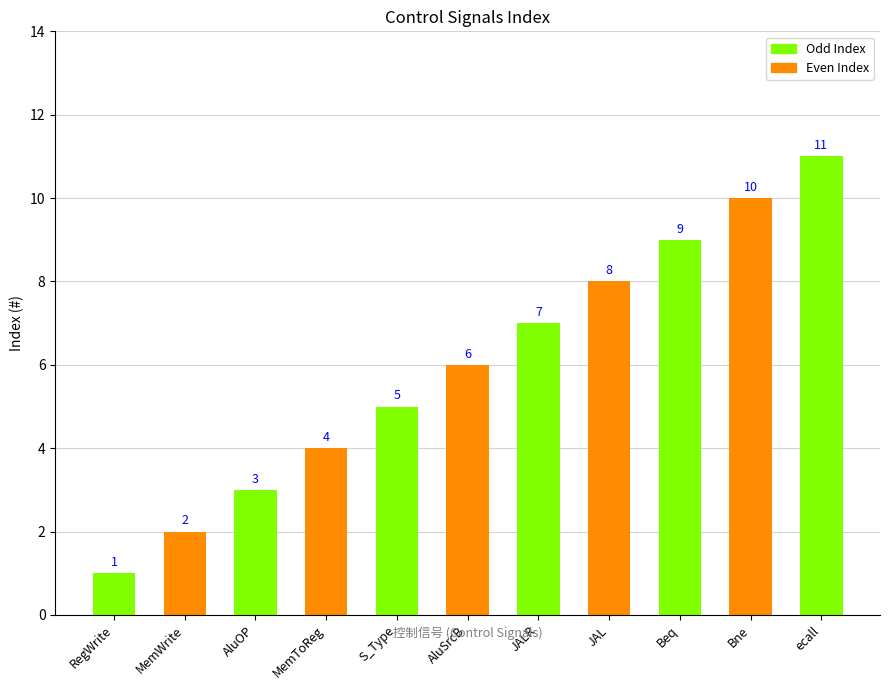

Rank the categories by value from highest to lowest.

ecall, Bne, Beq, JAL, JALR, AluSrcB, S_Type, MemToReg, AluOP, MemWrite, RegWrite